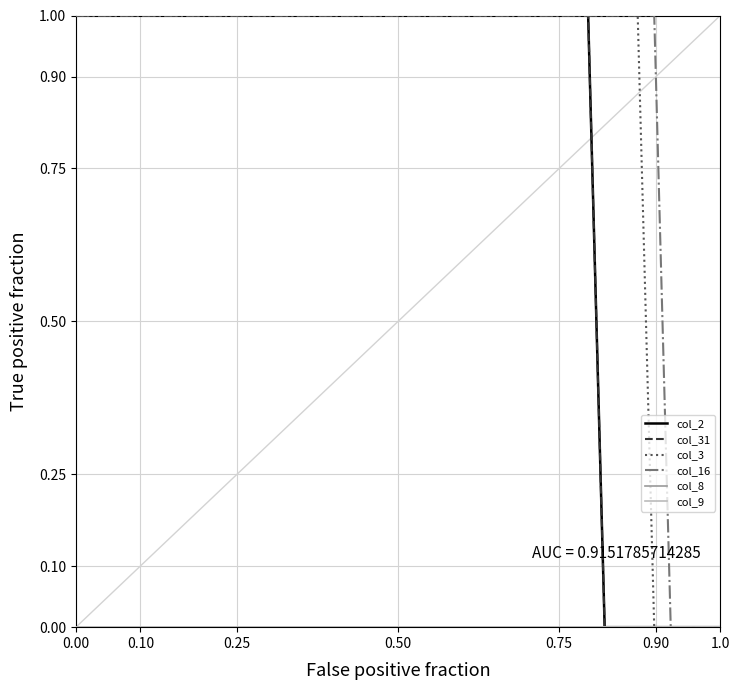

True or false: col_31 and col_3 intersect in this chart.

False